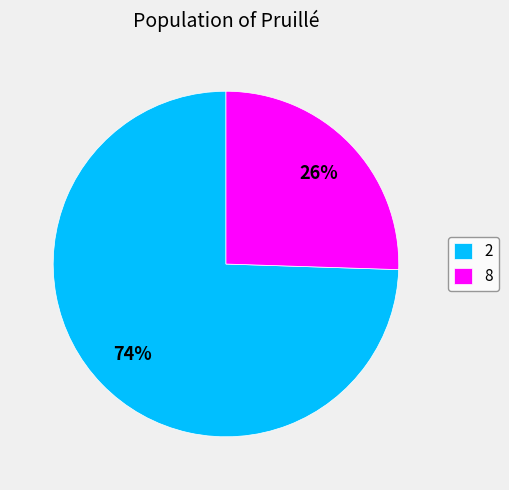

True or false: 2 accounts for 62% of the total.

False